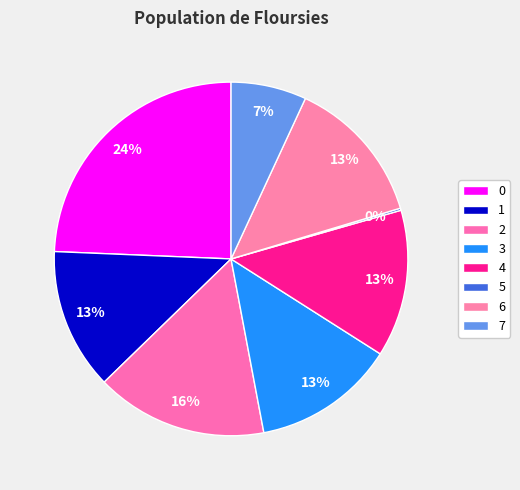

True or false: 6 accounts for 22% of the total.

False